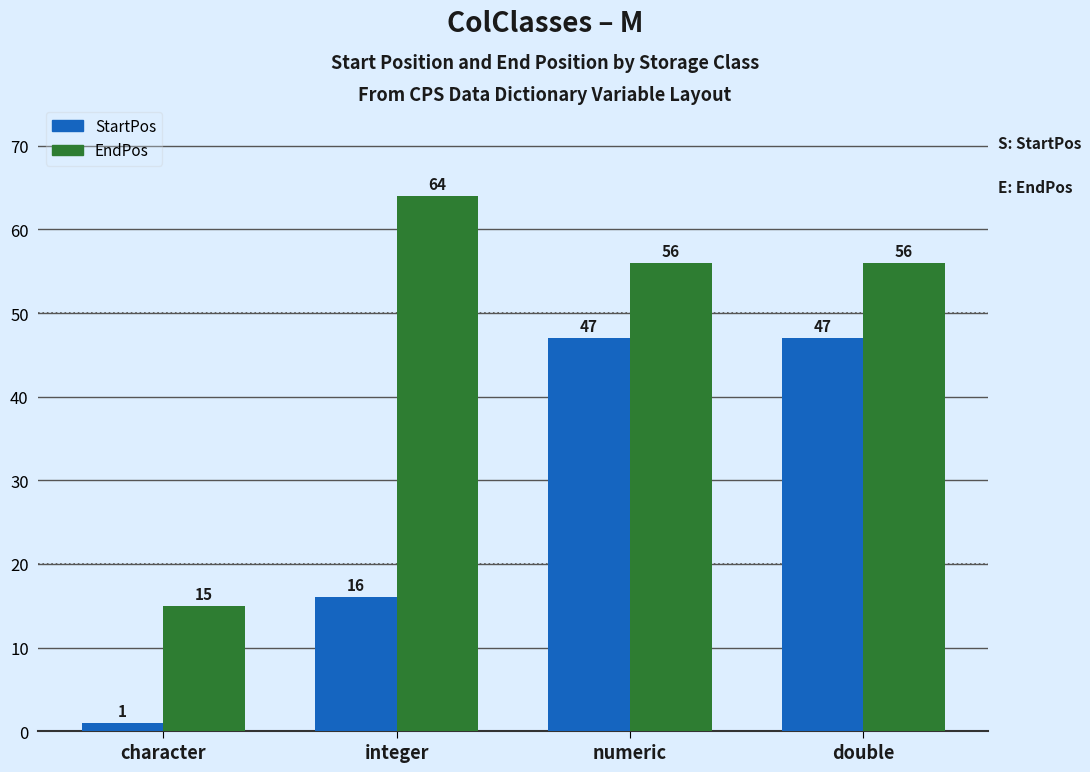

Is the value of EndPos at double greater than the value of StartPos at numeric?

Yes